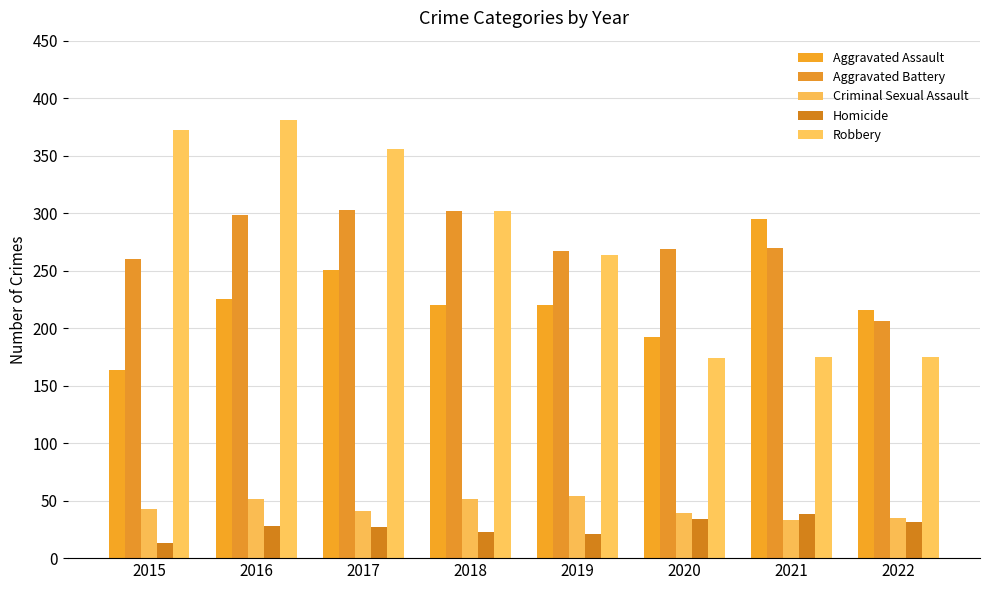

List the series in order of their peak value, highest first.

Robbery, Aggravated Battery, Aggravated Assault, Criminal Sexual Assault, Homicide